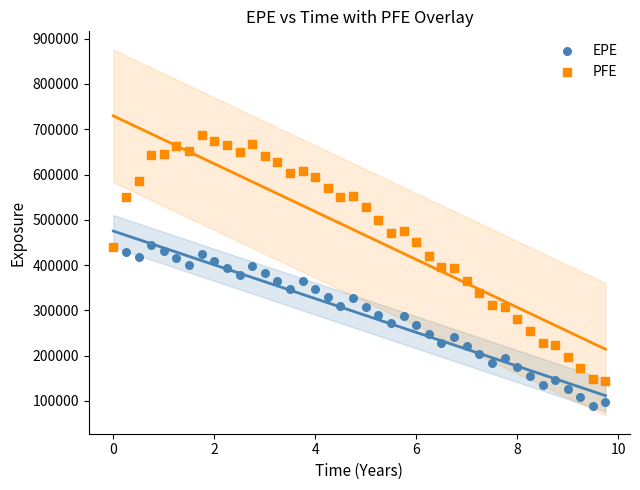

Which series has the largest Y range (max minus min)?

PFE